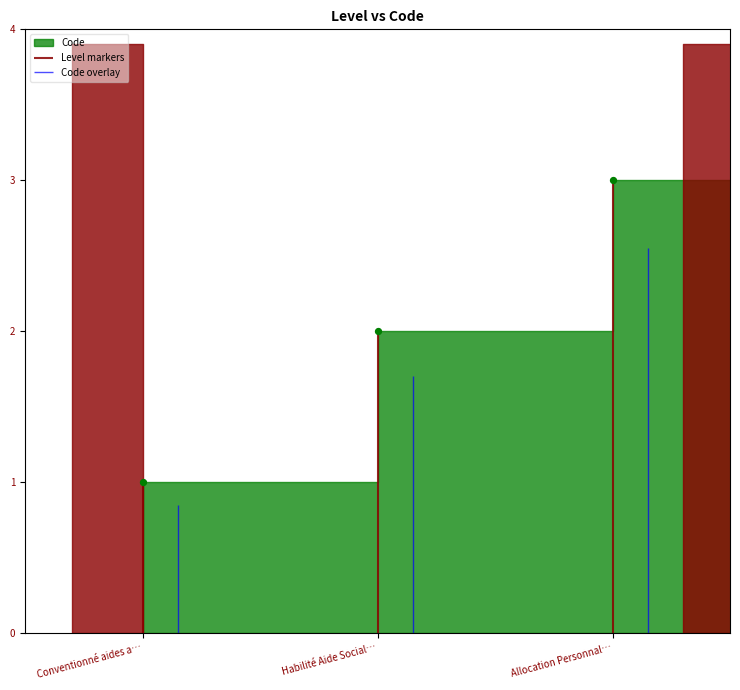

Approximately how many times larger is the value at Habilité Aide Social… compared to Allocation Personnal…?

0.7